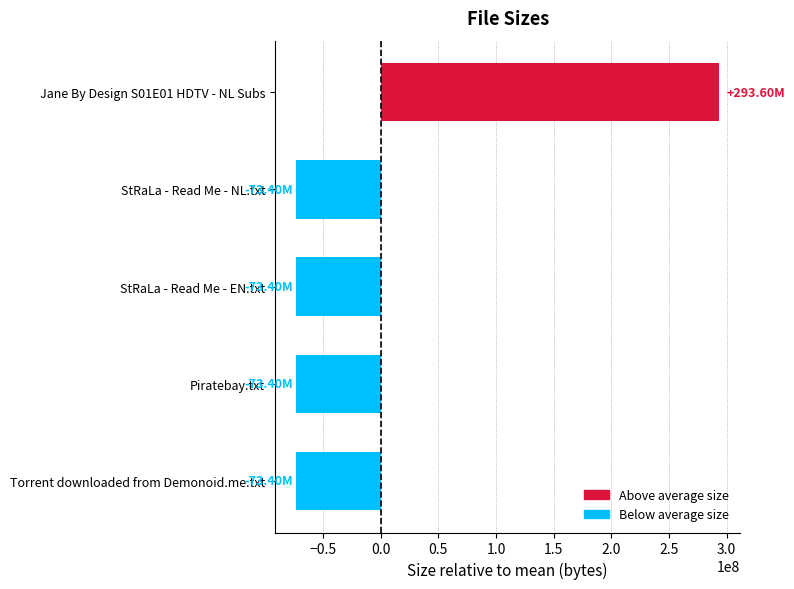

At which label is the value closest to 110099749?

StRaLa - Read Me - NL.txt